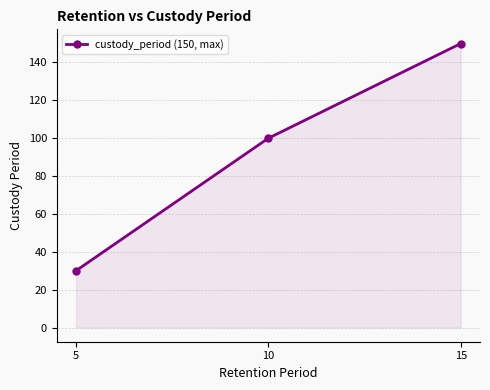

What is the approximate value at 5?

30